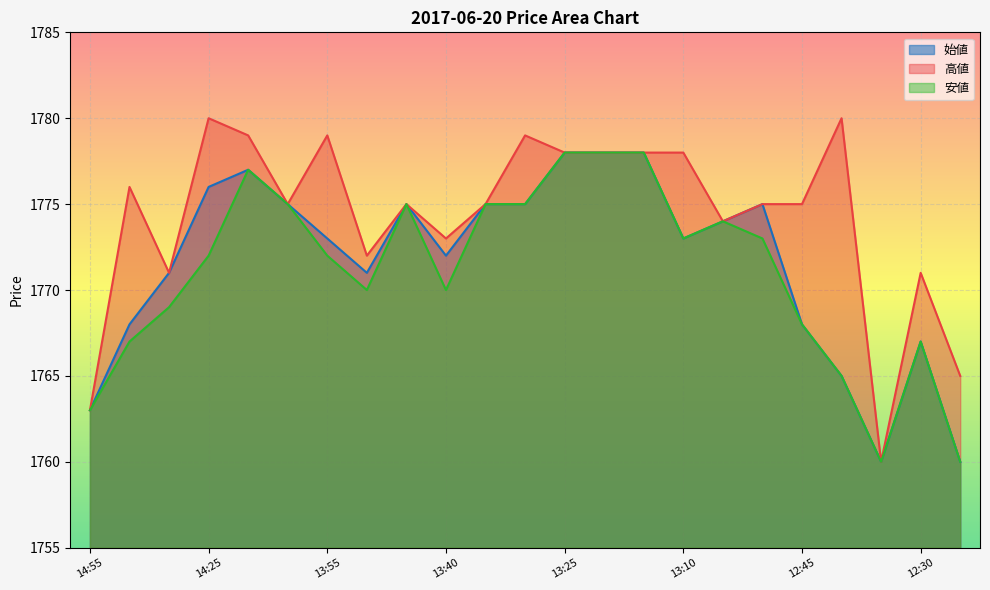

List the series in order of their peak value, lowest first.

始値, 安値, 高値